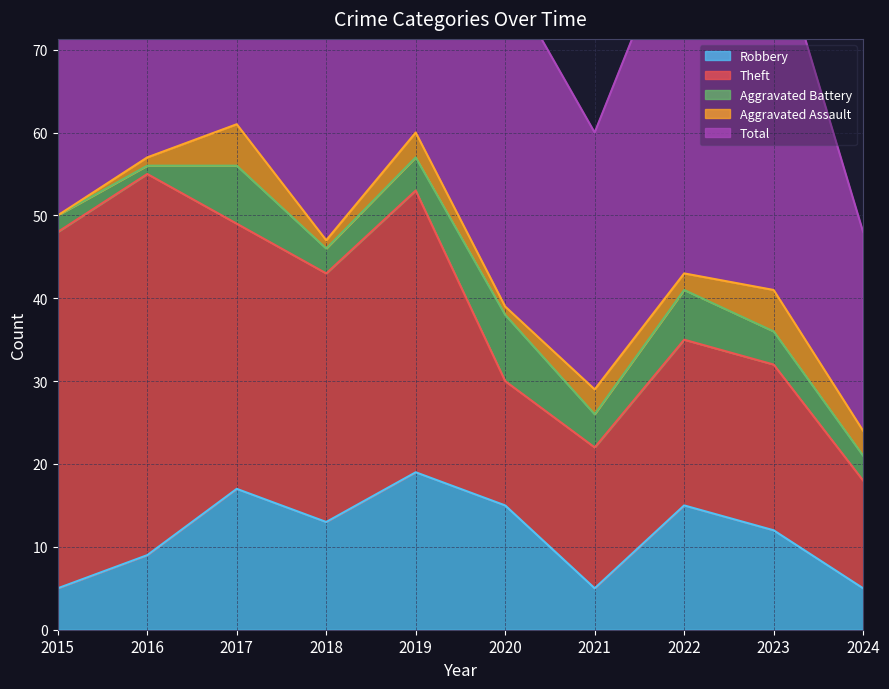

What is the value of the Aggravated Assault point at the 7th from the left?

3